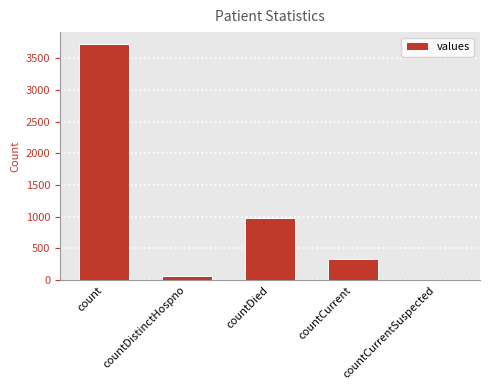

Between countCurrentSuspected and count, which is larger?

count